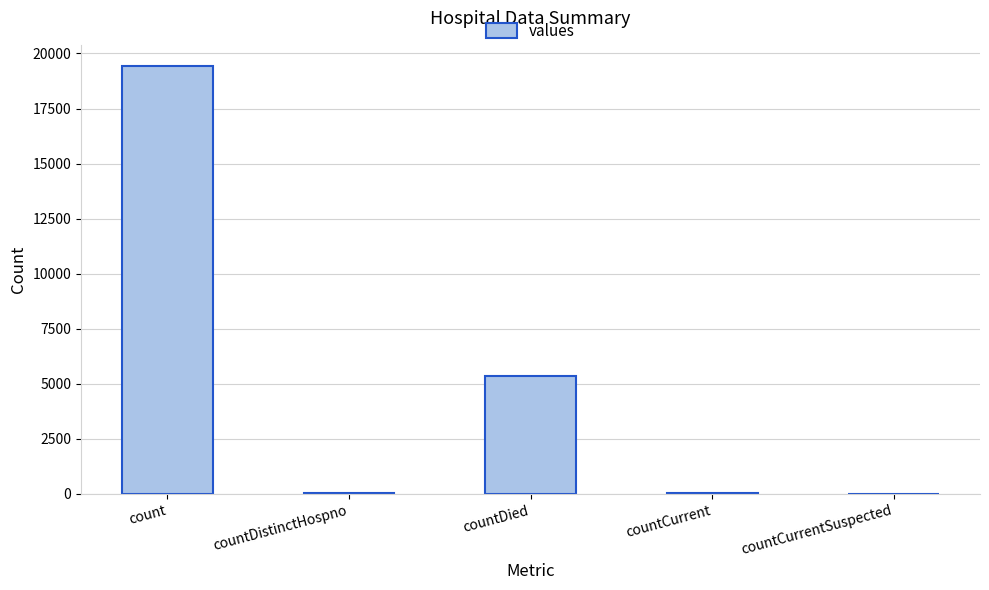

Is it true that the value at countCurrentSuspected is 12451?

False